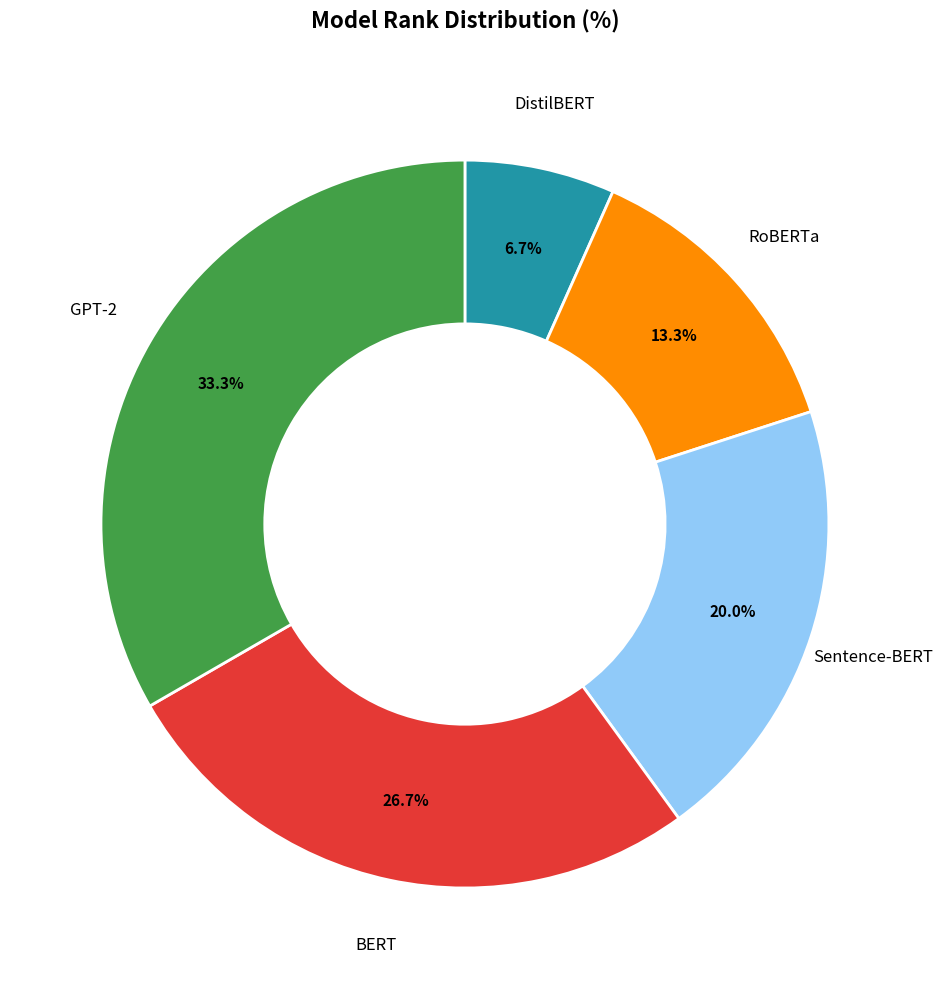

Between BERT and RoBERTa, which is larger?

BERT